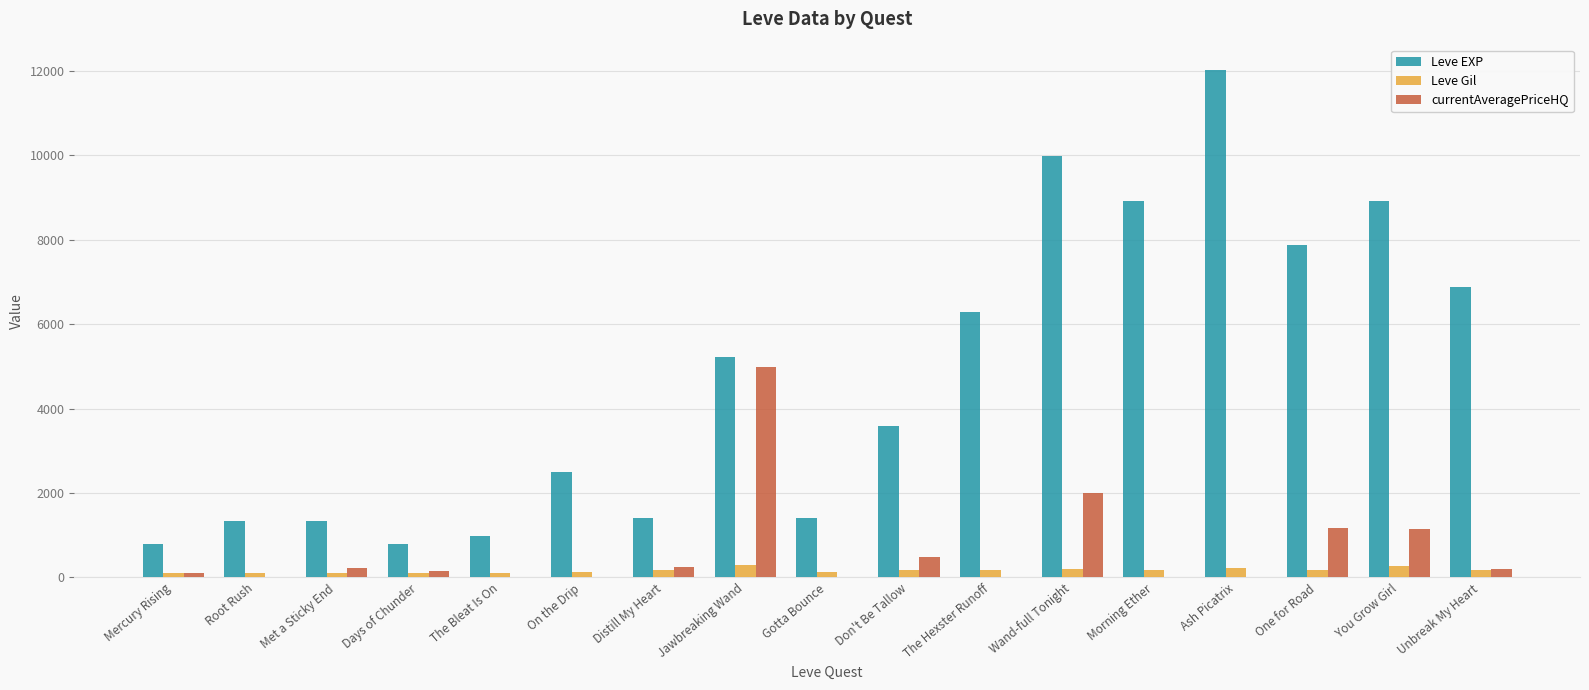

What is the maximum value shown in the chart?

12030.0